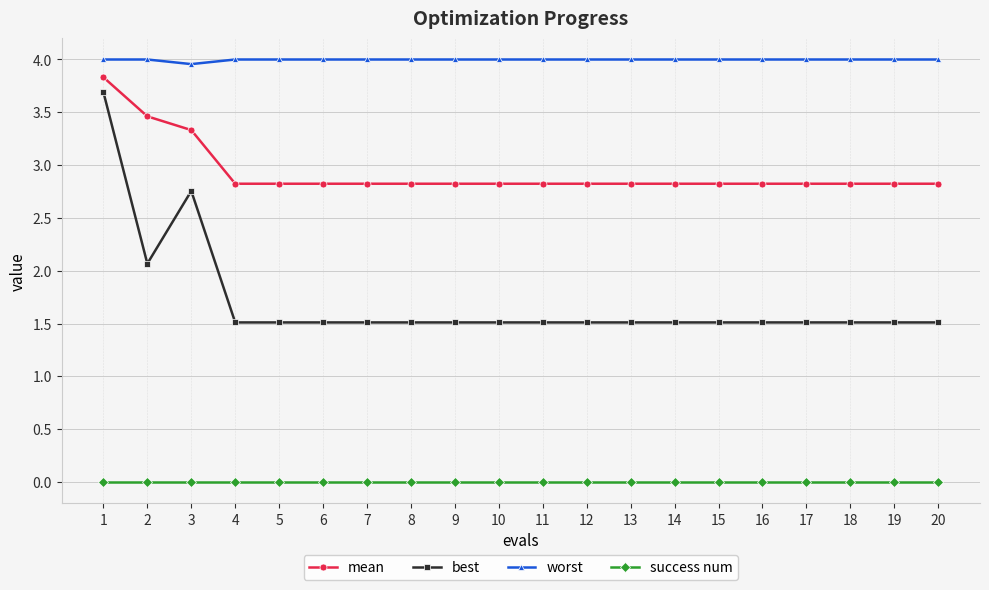

Which series has the largest total across all categories?

worst